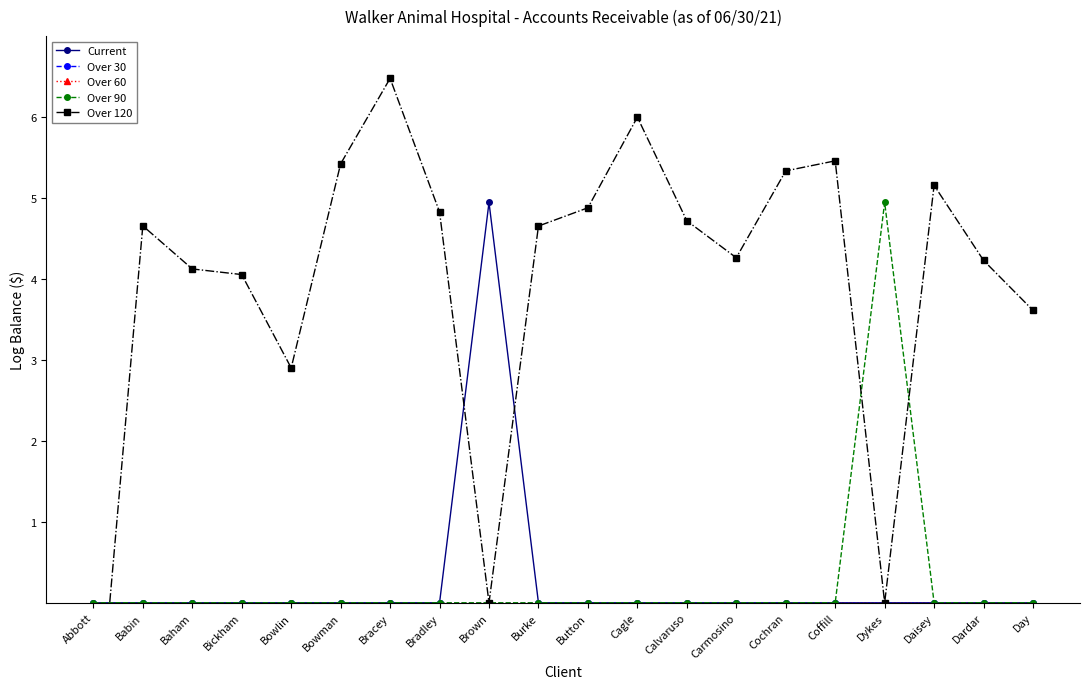

Where do Over 120 and Over 30 first cross each other?

Abbott and Babin